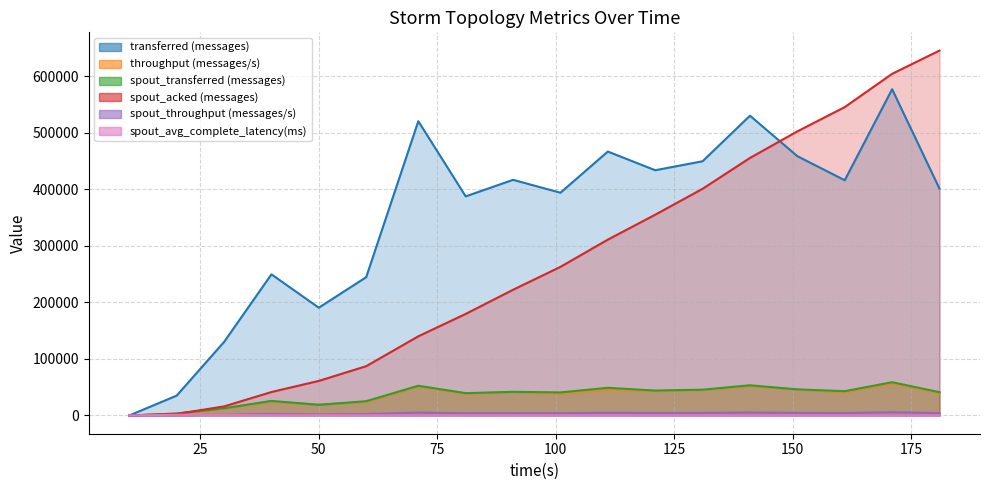

How many values in the spout_throughput (messages/s) series are below 4164?

9